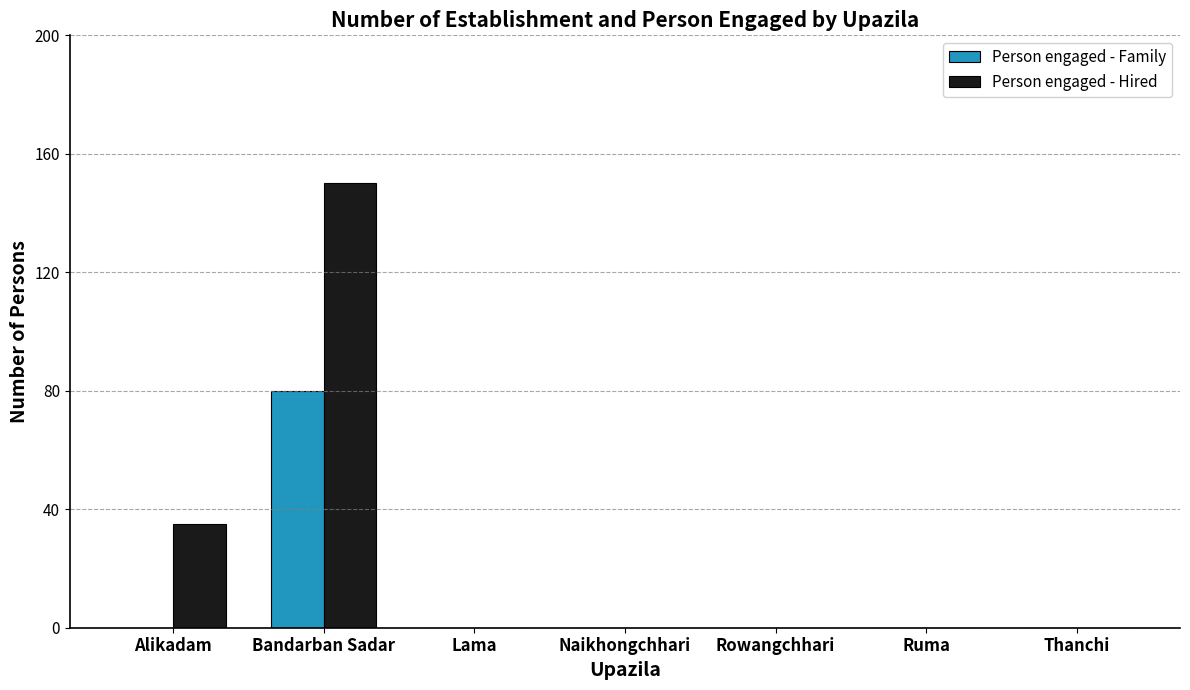

Which series has the largest total across all categories?

Person engaged - Hired